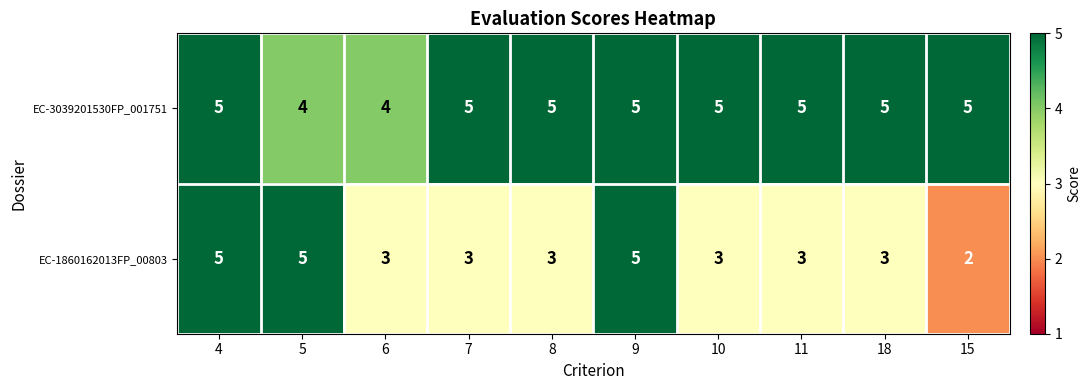

What is the approximate value of EC-3039201530FP_001751 at 11?

5